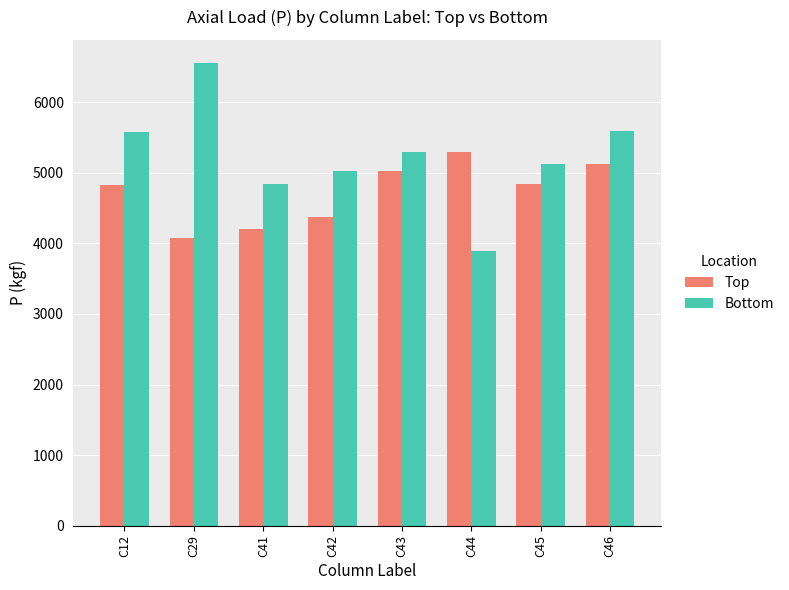

What is the value of the Top bar at the 5th from the left?

5020.2